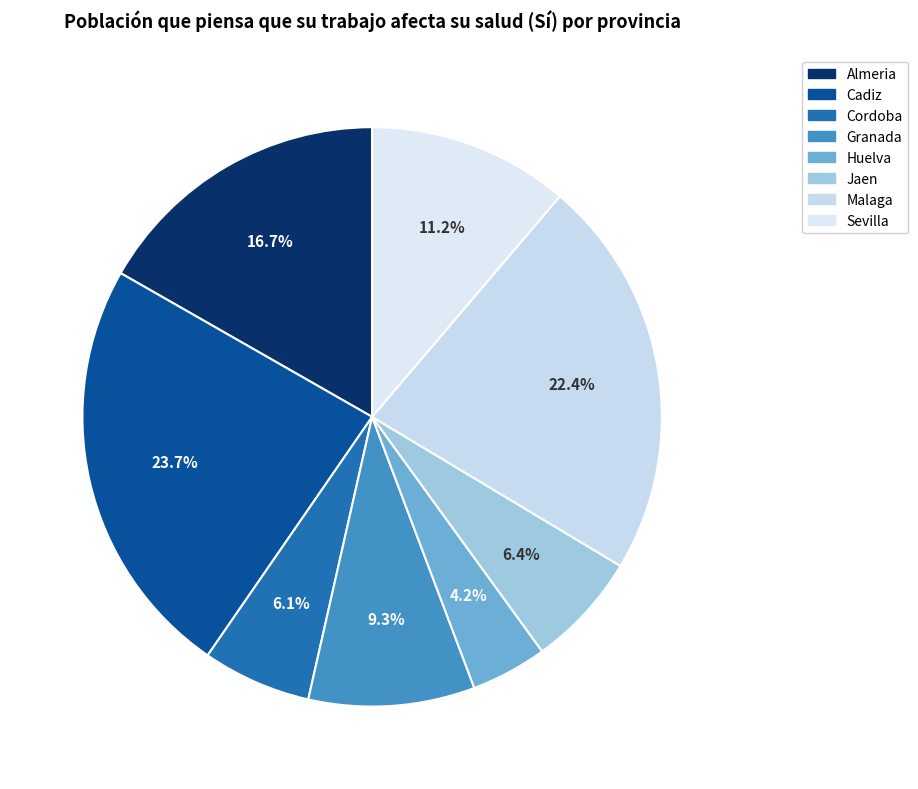

Rank the categories by value from lowest to highest.

Huelva, Cordoba, Jaen, Granada, Sevilla, Almeria, Malaga, Cadiz